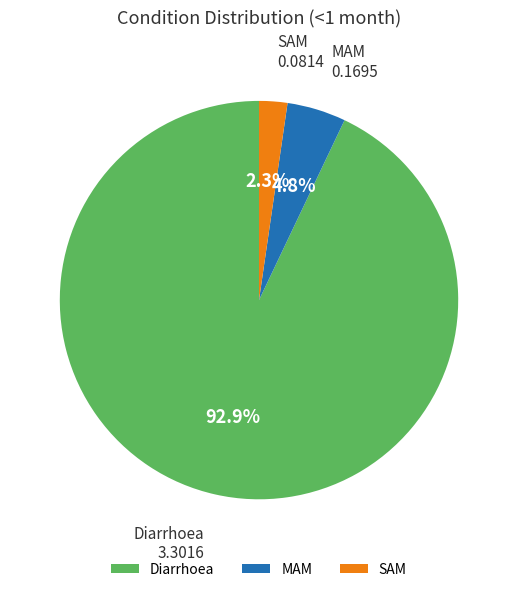

True or false: SAM accounts for 11% of the total.

False